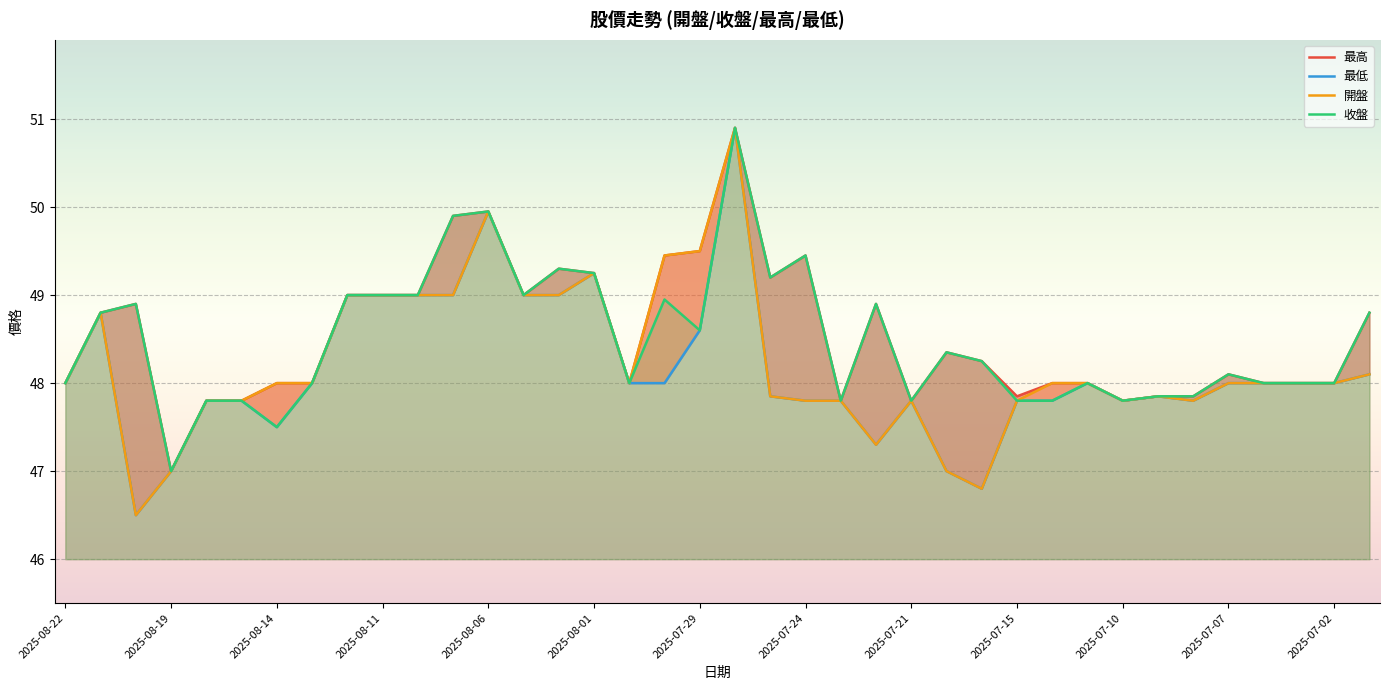

Does the chart display data point markers on the line(s)?

No